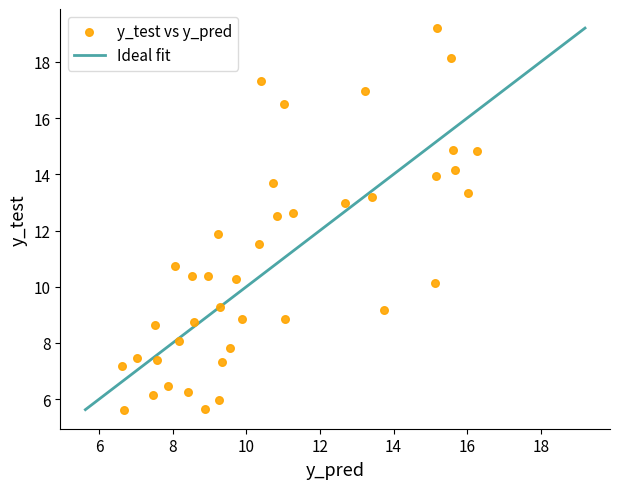

What is the range of X values (max minus min)?

9.6